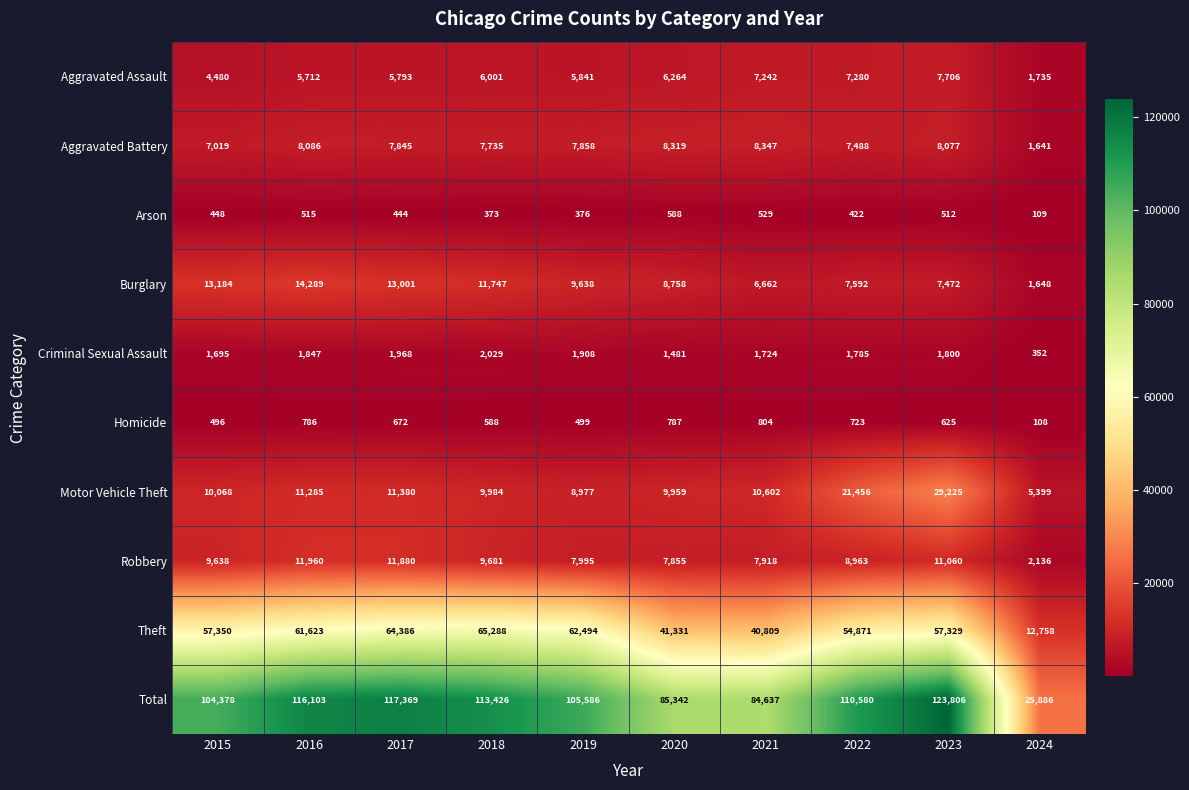

The value of Aggravated Battery at 2016 is 11060. True or false?

False